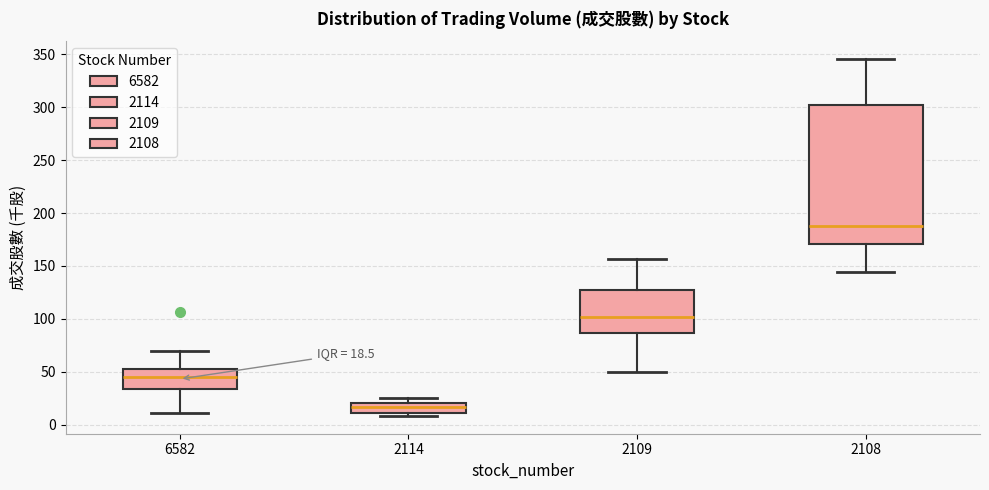

Which box is the tallest, from its lower edge to its upper edge?

2108